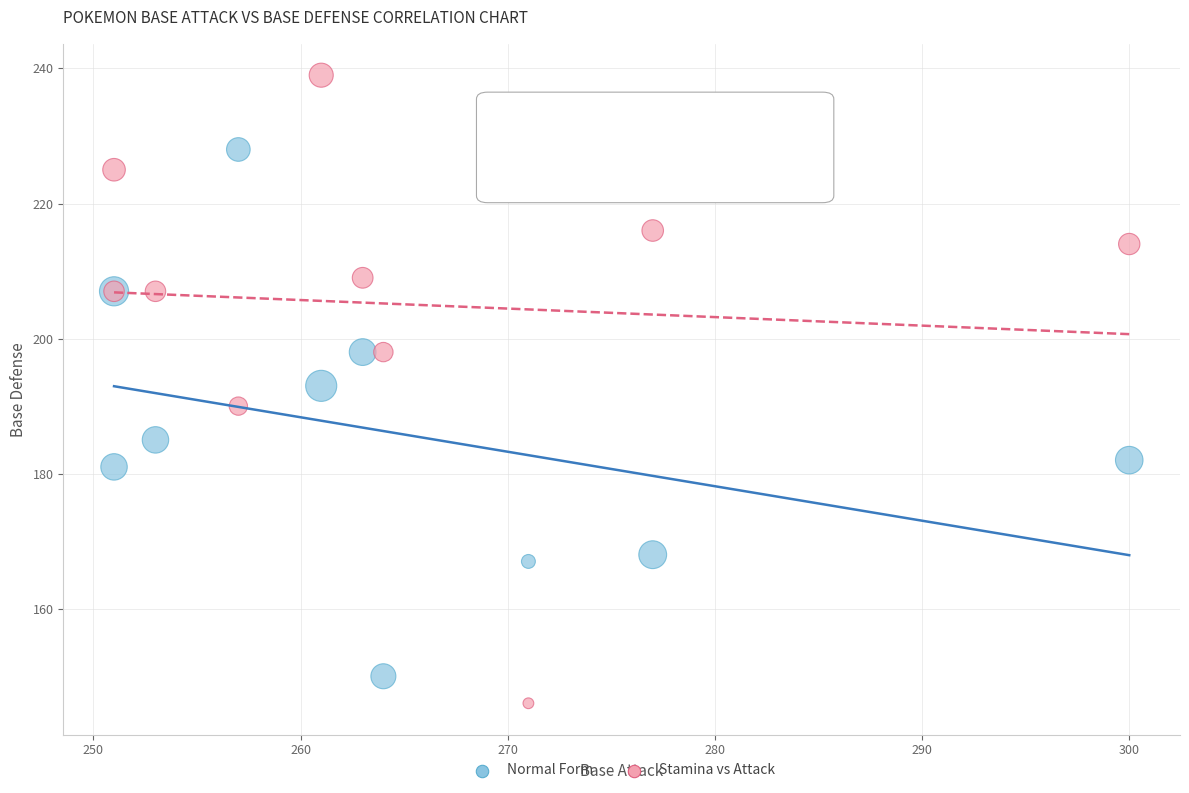

Which series contains the lowest Y value?

Stamina vs Attack